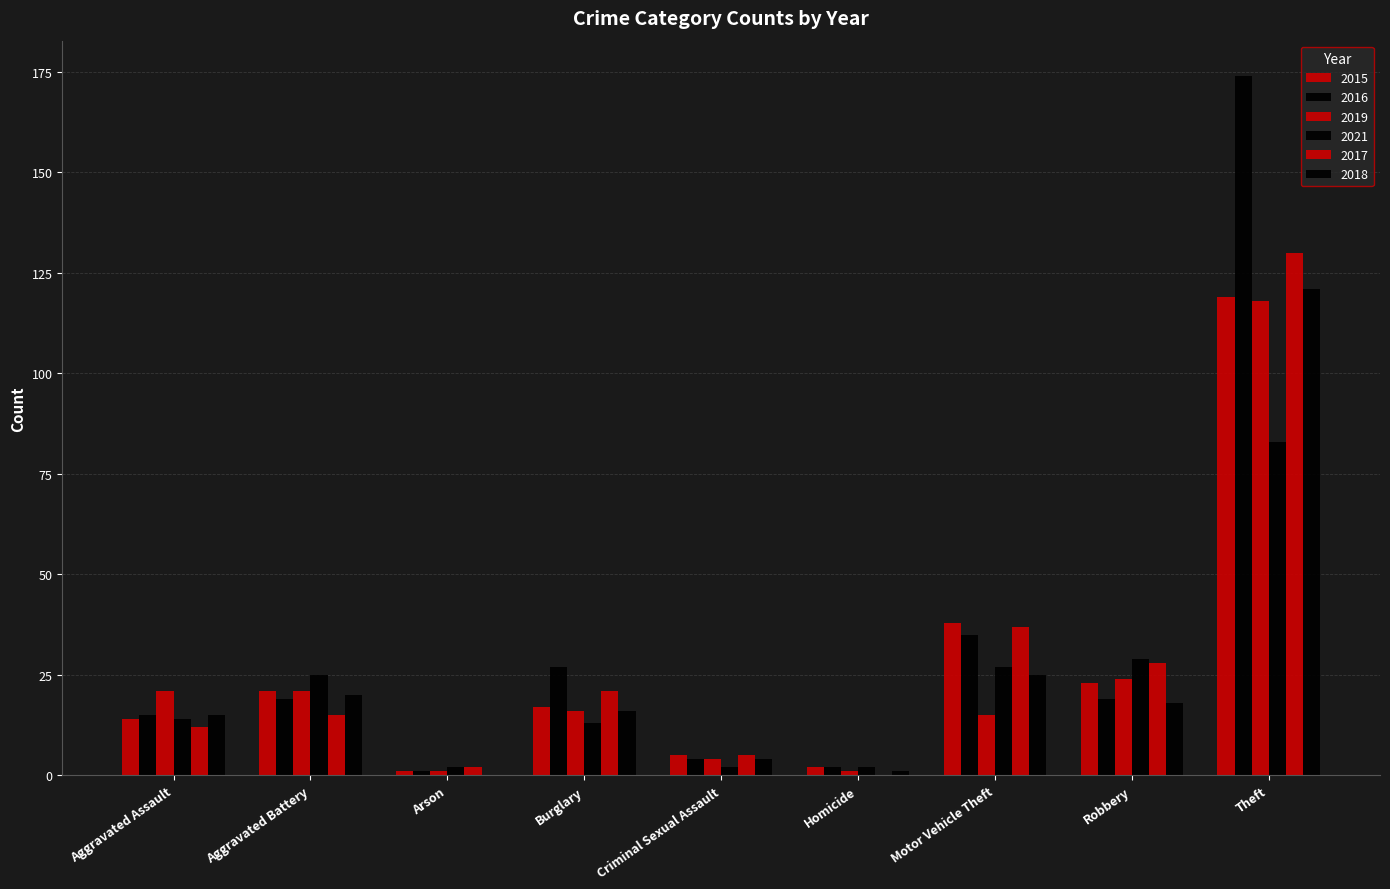

Which series changed the most between Aggravated Assault and Motor Vehicle Theft?

2017